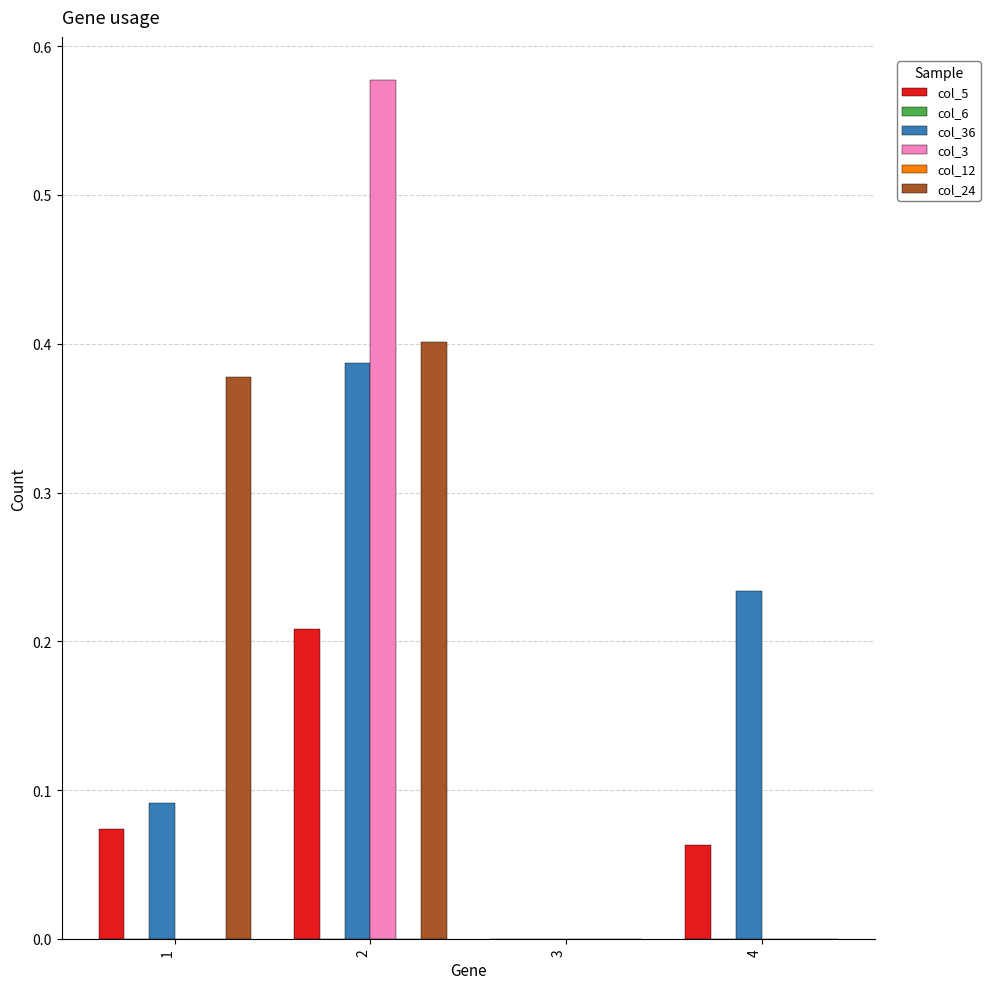

How many bars are there in total?

24